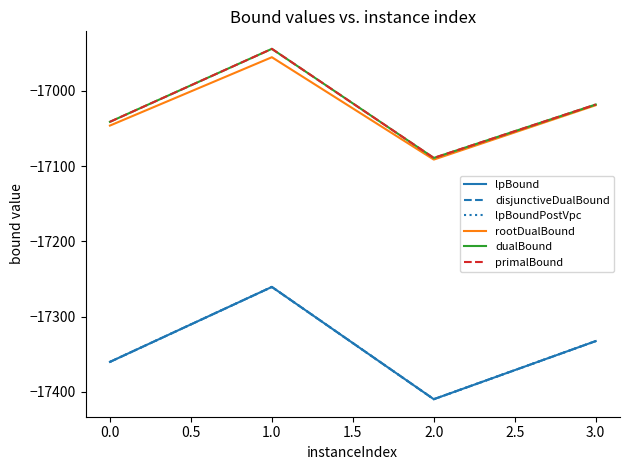

What is the lowest value of the lpBound series?

-17409.8